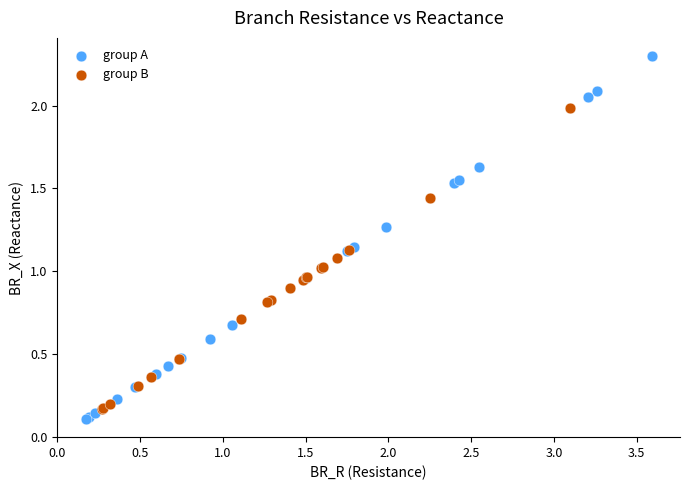

Which series contains the lowest Y value?

group A